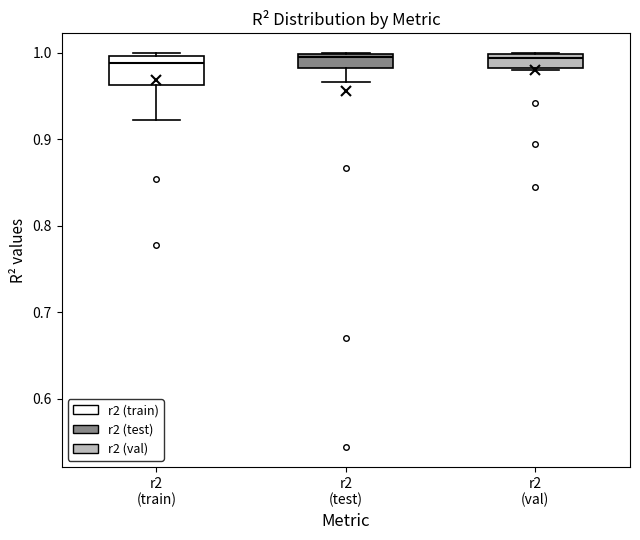

Reading left to right, read every box against the y-axis: the position of its median line, the range the box covers, and the ends of its whiskers. The values are not printed on the chart, so give them approximately, as read against the axis.

r2 (train): median 0.99, box 0.96 to 1.00, whiskers 0.92 to 1.00
r2 (test): median 1.00 (just below the box's upper edge), box 0.98 to 1.00, whiskers 0.97 to 1.00
r2 (val): median 0.99, box 0.98 to 1.00, whiskers 0.98 to 1.00